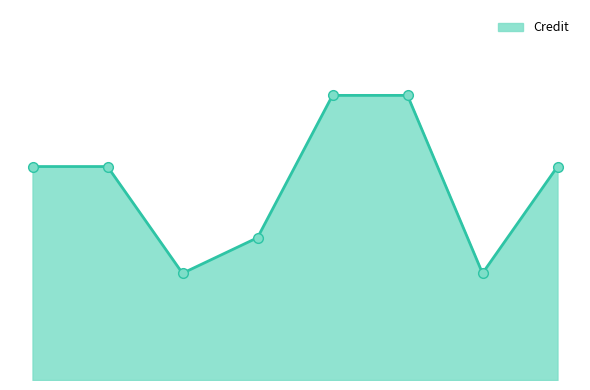

What is the greatest value displayed?

8